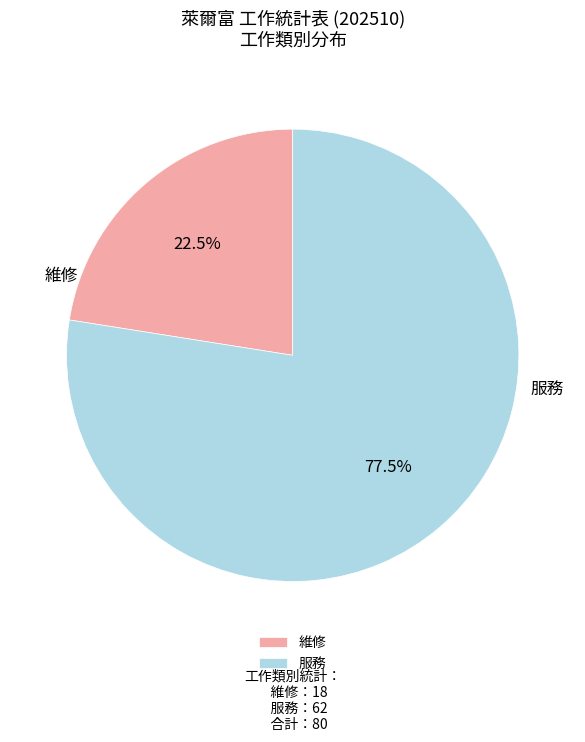

To the nearest percent, what is the combined percentage of 維修 and 服務?

100%